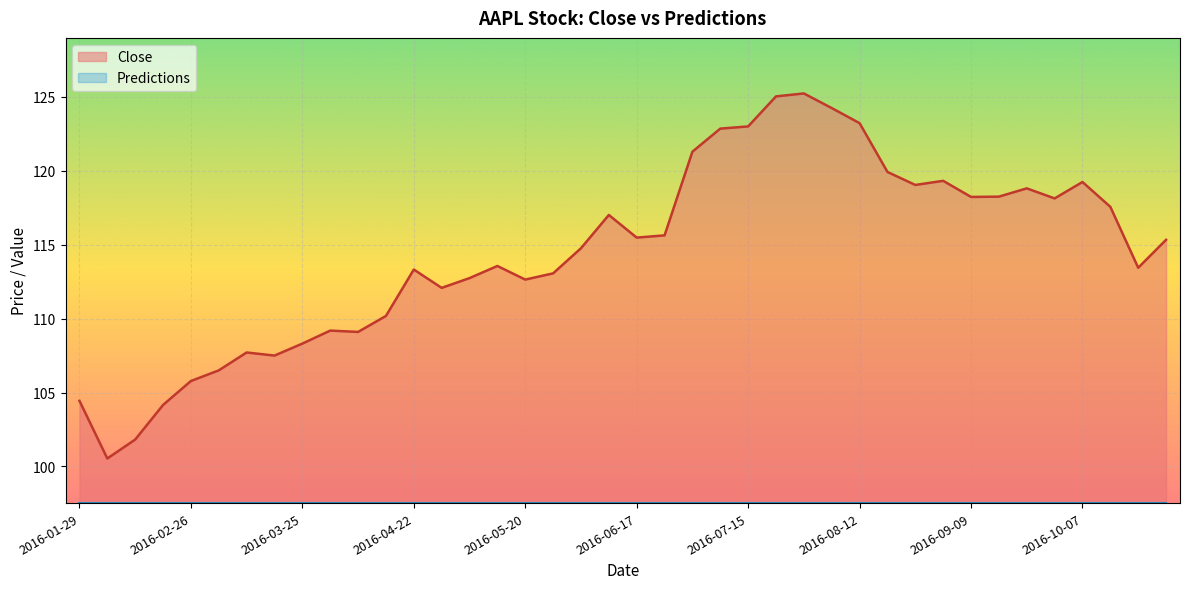

Count the number of data series in this chart.

2